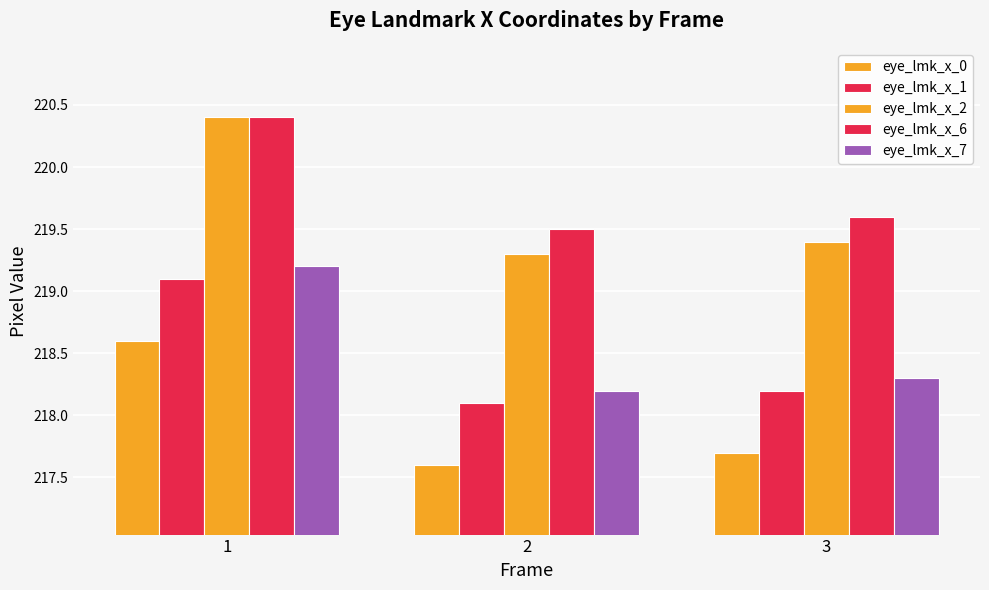

How many groups of bars are there?

3